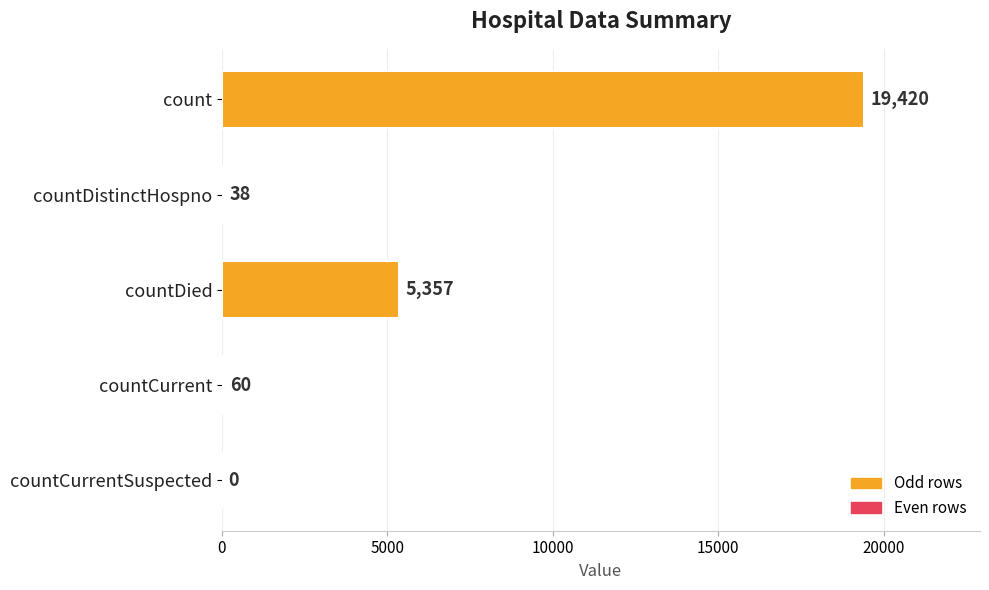

What is the sum of all values?

24875